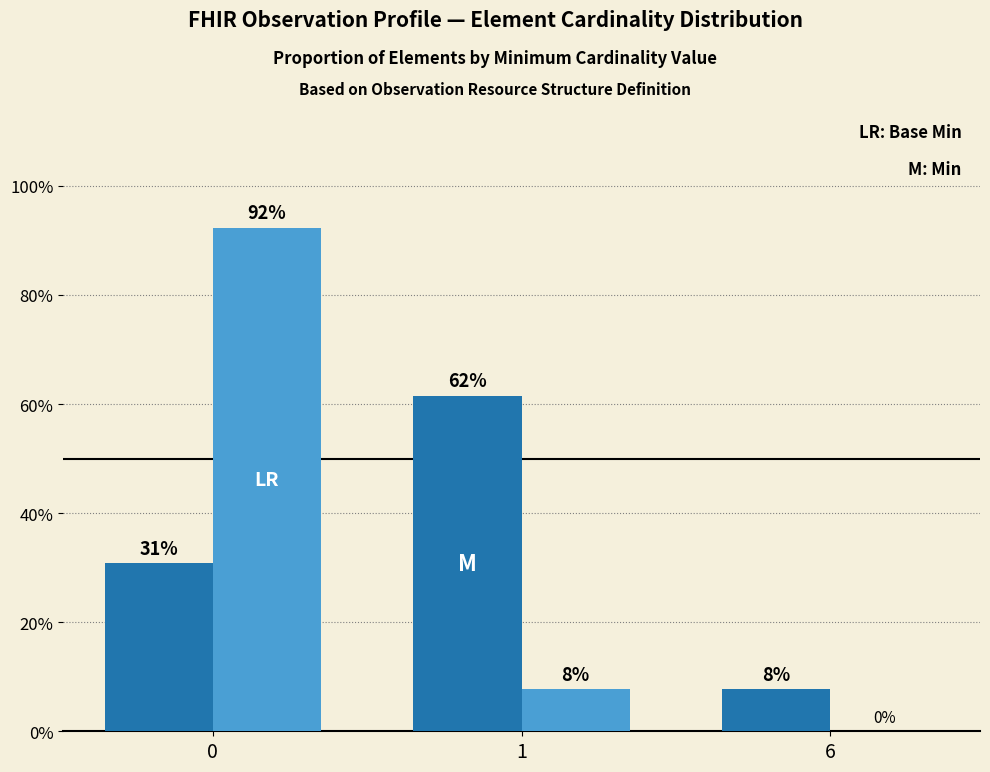

The value of Base Min at 6 is 0.6. True or false?

False